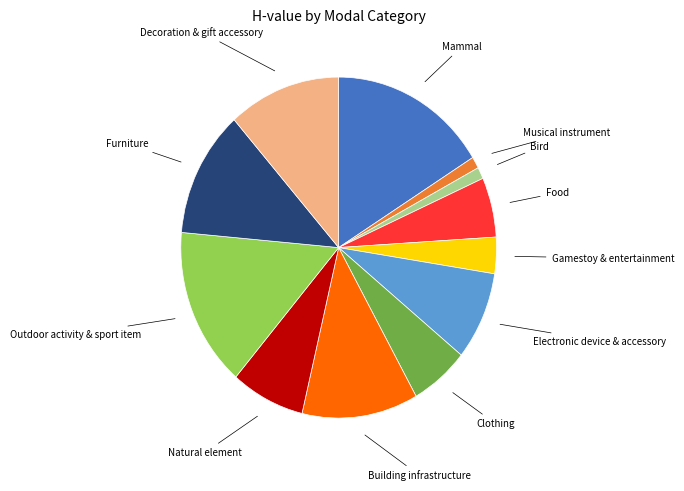

Does any single category account for the majority?

No